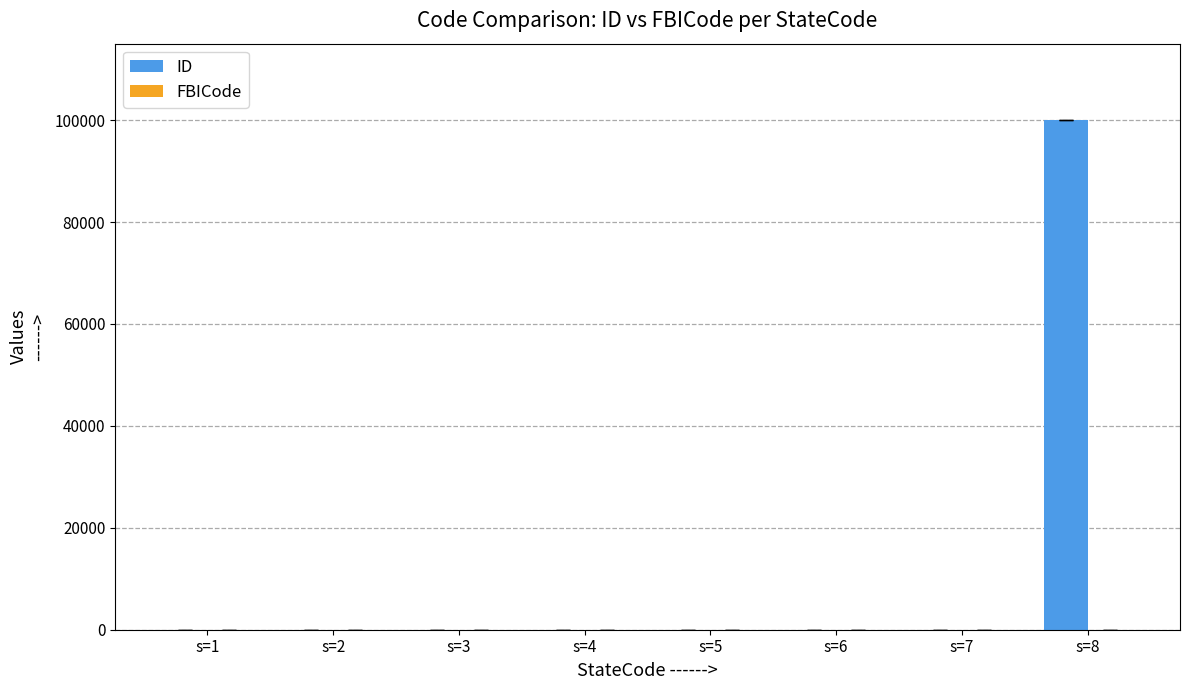

The value of ID at s=8 is 99999. True or false?

True